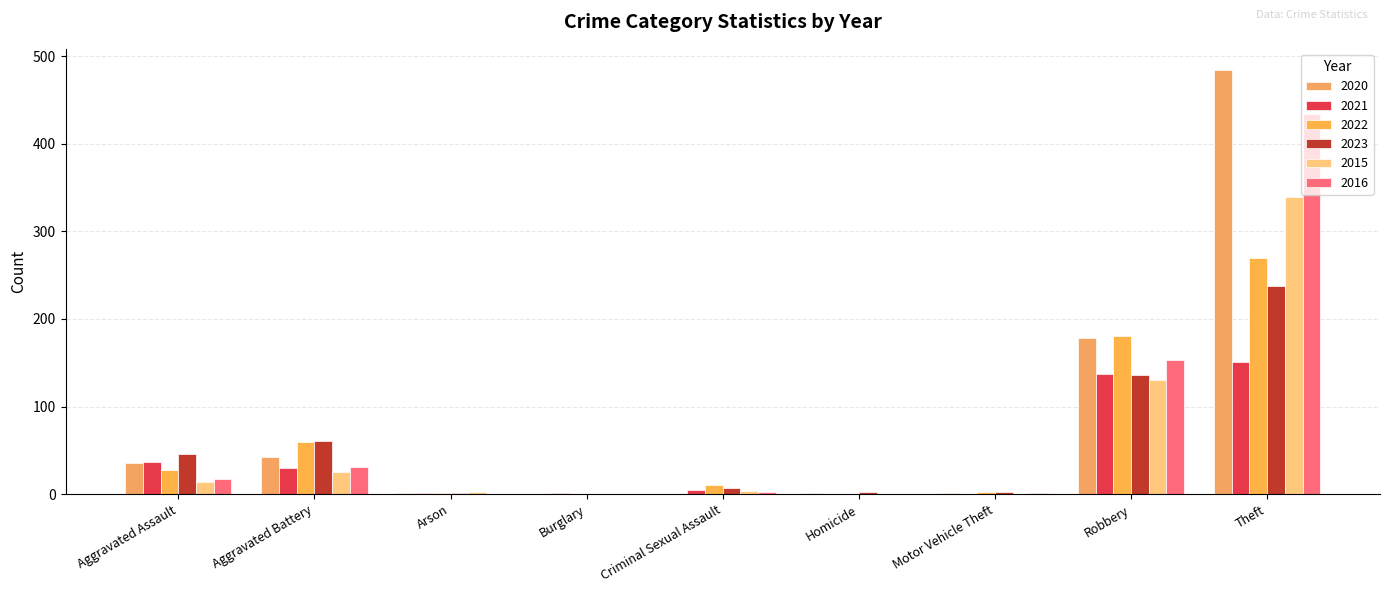

Count the number of data series in this chart.

6